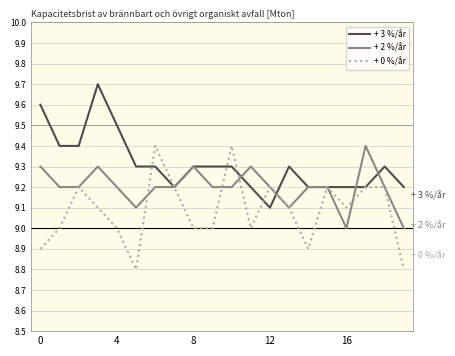

Rank the series by their average value, from highest to lowest.

+ 3 %/år, + 2 %/år, + 0 %/år